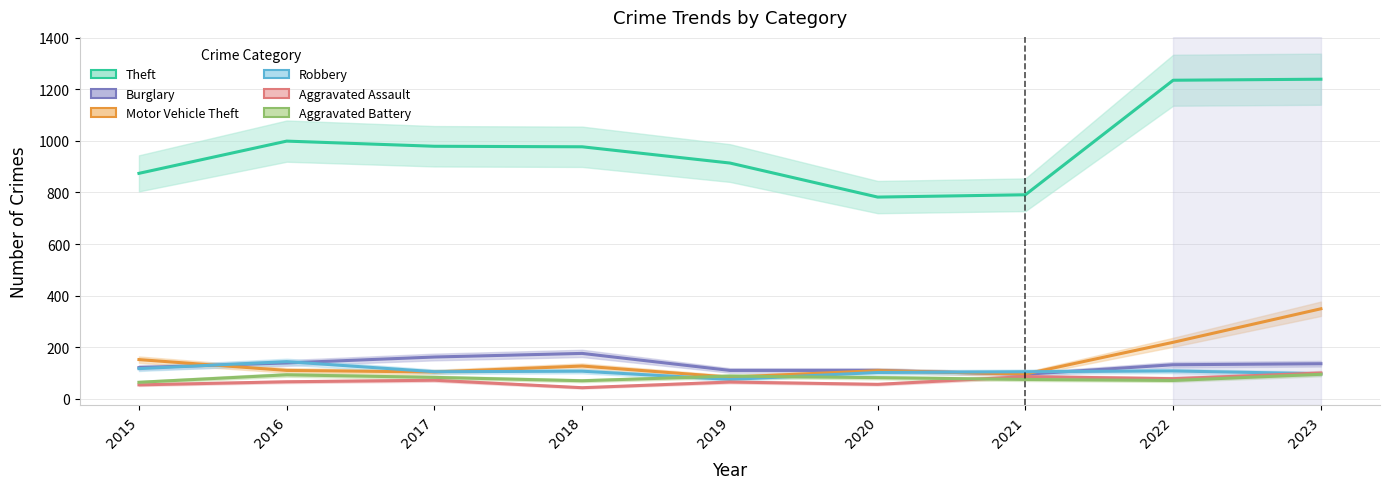

Read the Robbery value at 2018, to the nearest 5.

105